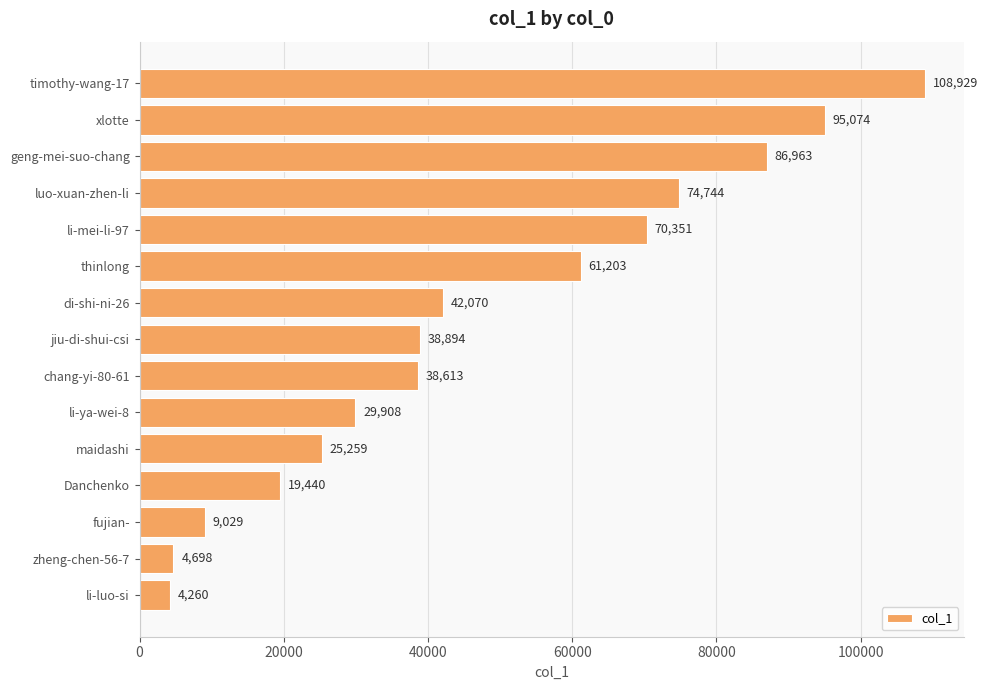

The value at Danchenko is 32765. True or false?

False